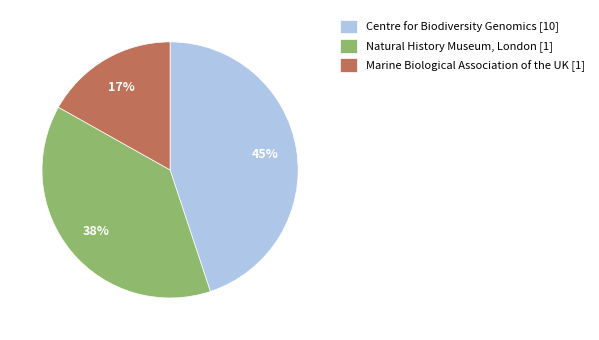

Is Centre for Biodiversity Genomics [10] the majority of the pie?

No